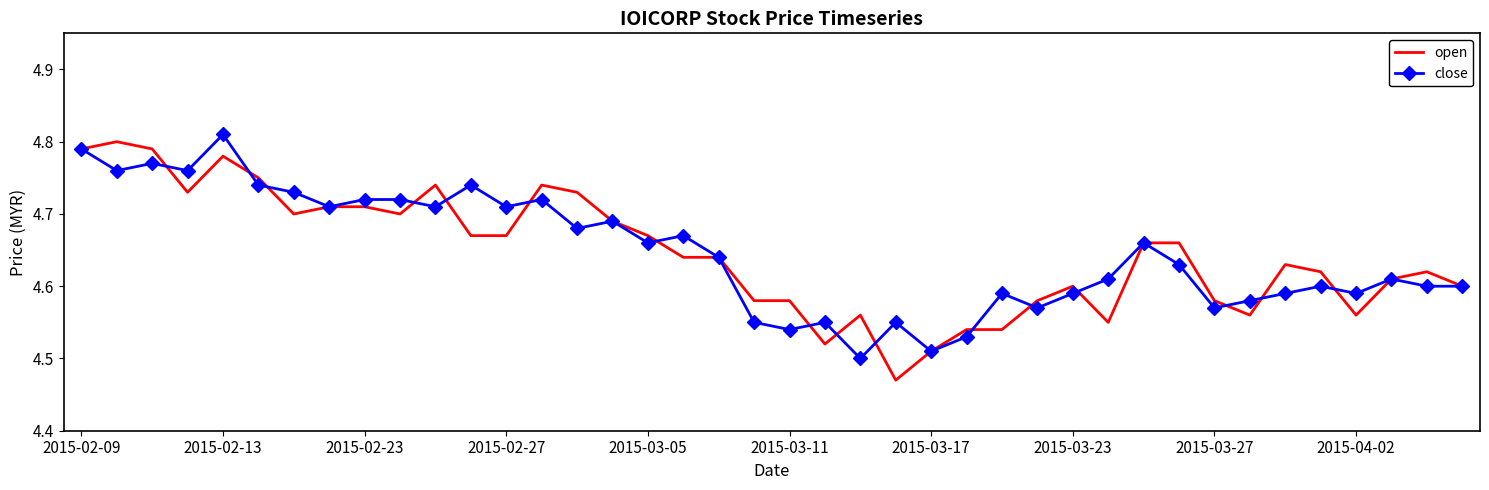

What are all the series names shown in the legend?

open, close